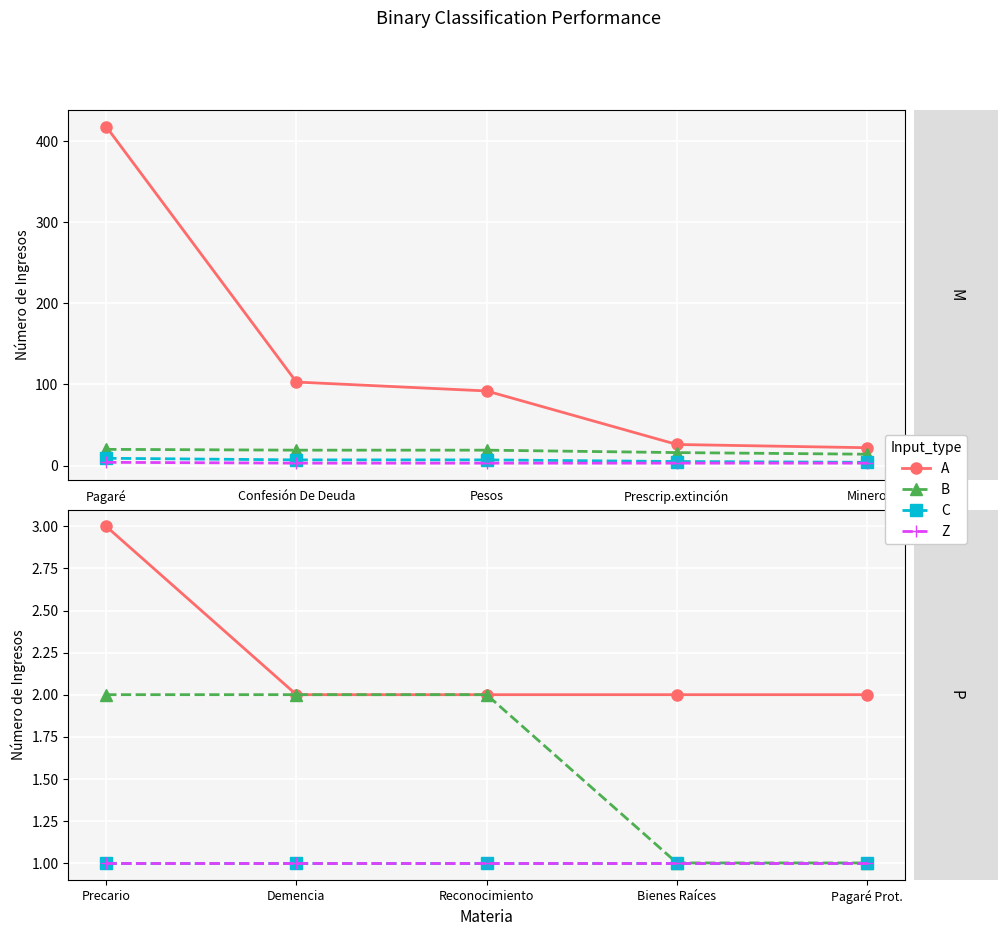

What are all the series names shown in the legend?

A, B, C, Z